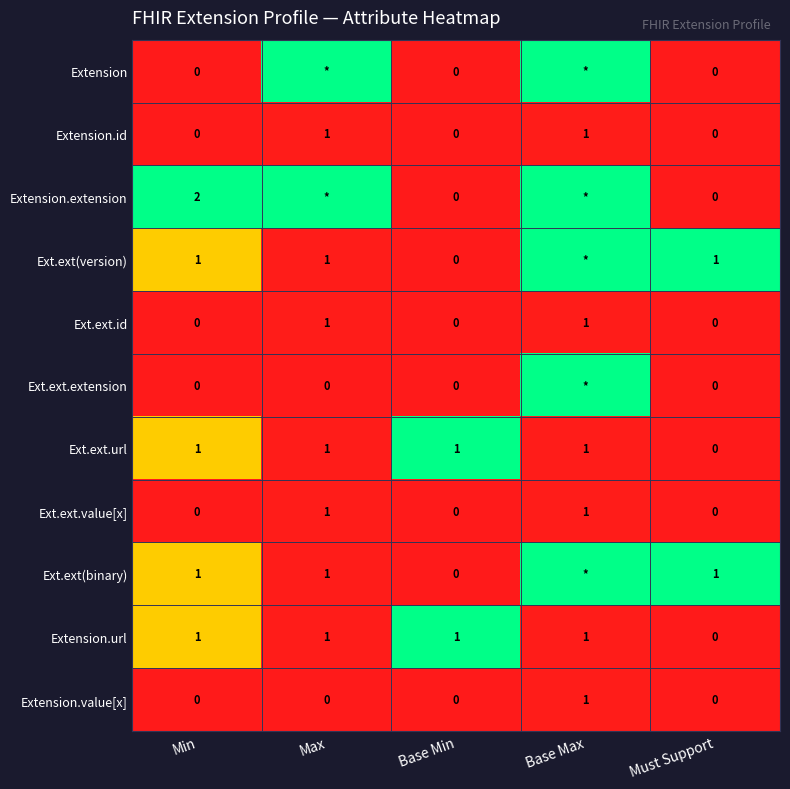

Is it true that Ext.ext.value[x] equals 1 at Max?

True